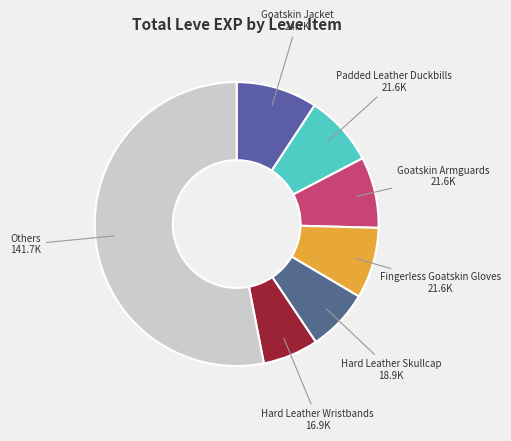

Does any single category account for the majority?

Yes